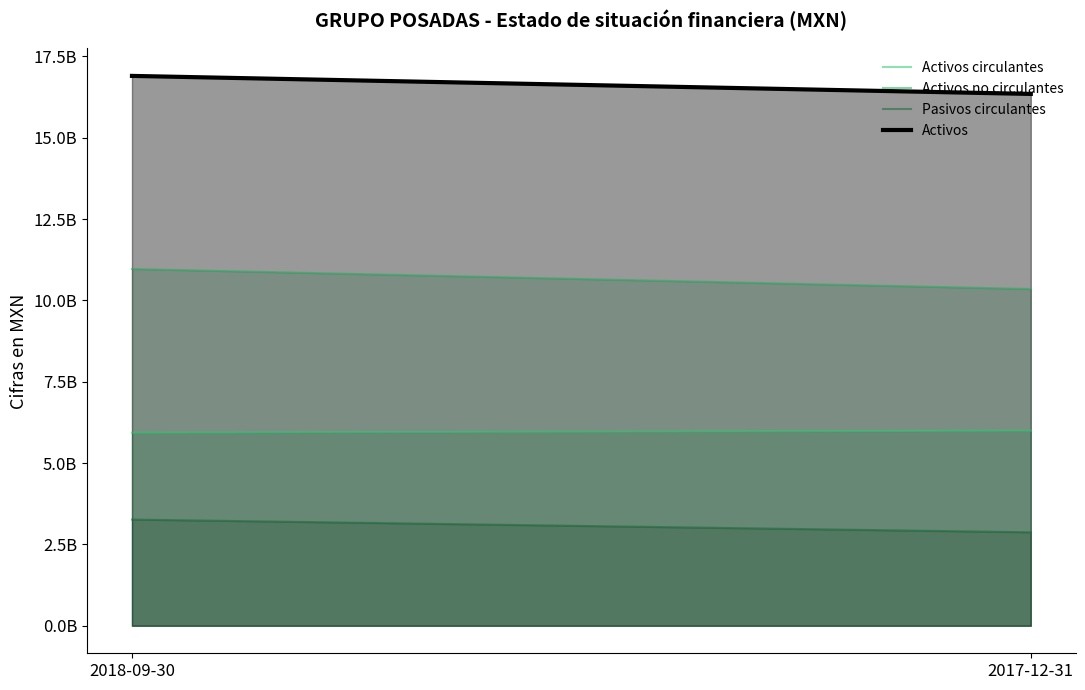

What are all the series names shown in the legend?

Activos circulantes, Activos no circulantes, Pasivos circulantes, Activos